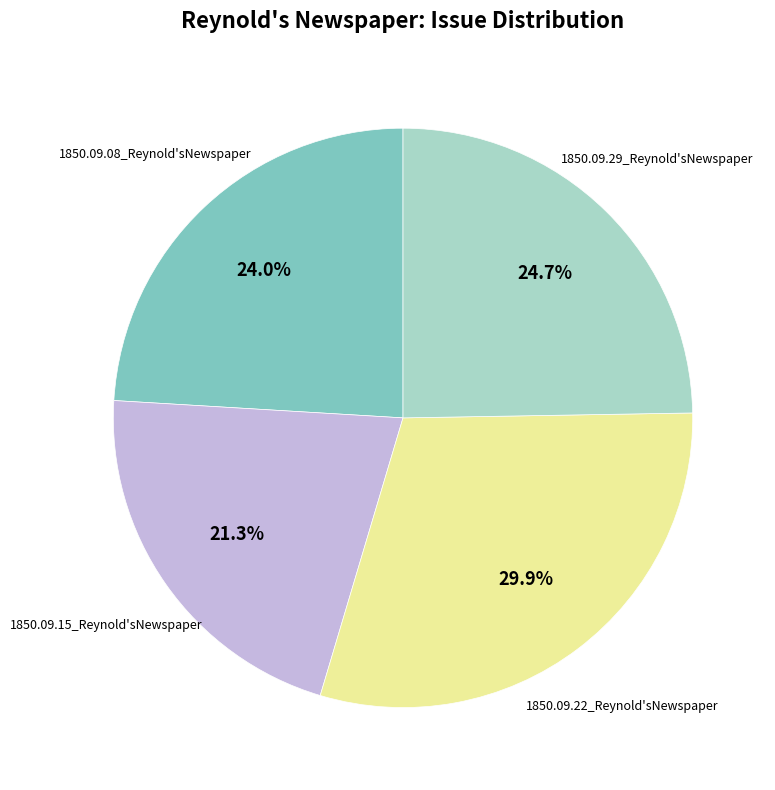

Is there a majority slice in this chart?

No